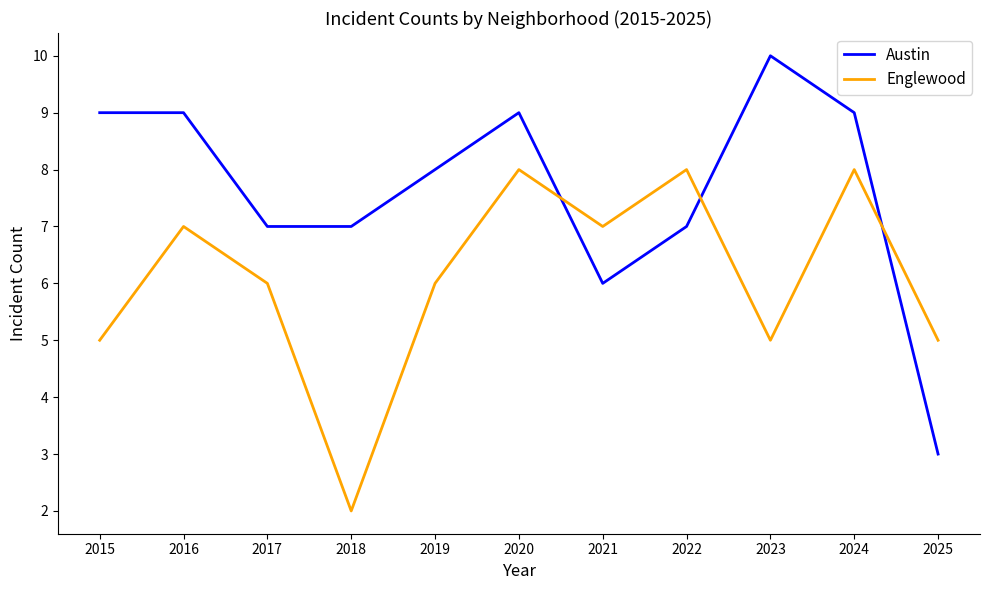

How many lines are shown in the chart?

2